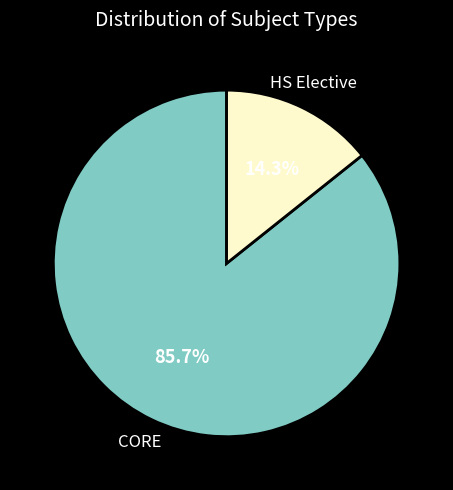

Does any single category account for the majority?

Yes